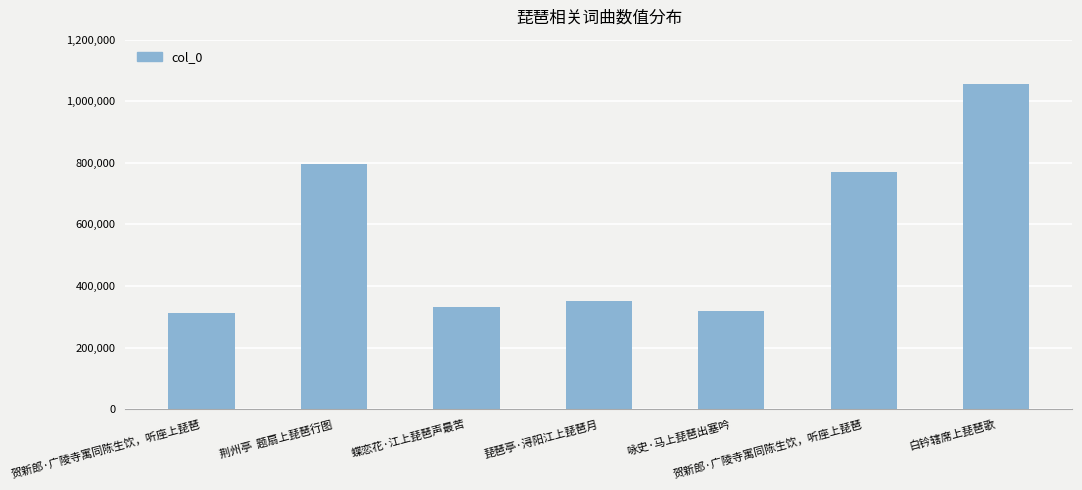

What is the change in value from 蝶恋花·江上琵琶声最苦 to 琵琶亭·浔阳江上琵琶月?

+19010